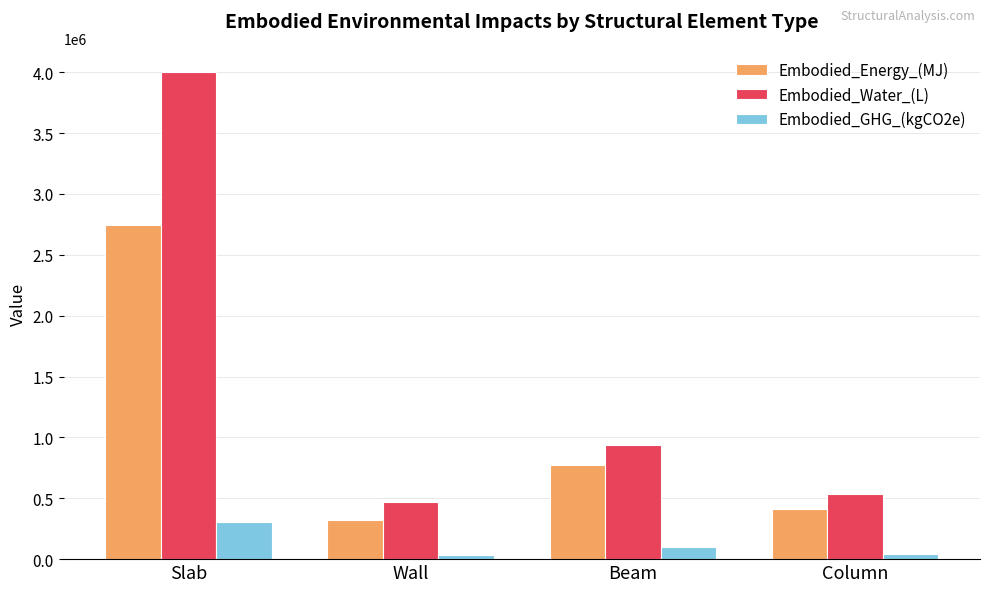

List the series in order of their overall mean, highest first.

Embodied_Water_(L), Embodied_Energy_(MJ), Embodied_GHG_(kgCO2e)